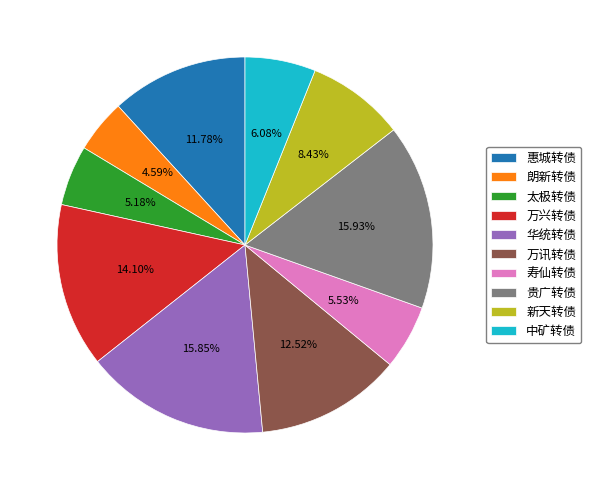

Combined, what portion of the pie is 中矿转债 and 万兴转债?

20.2%